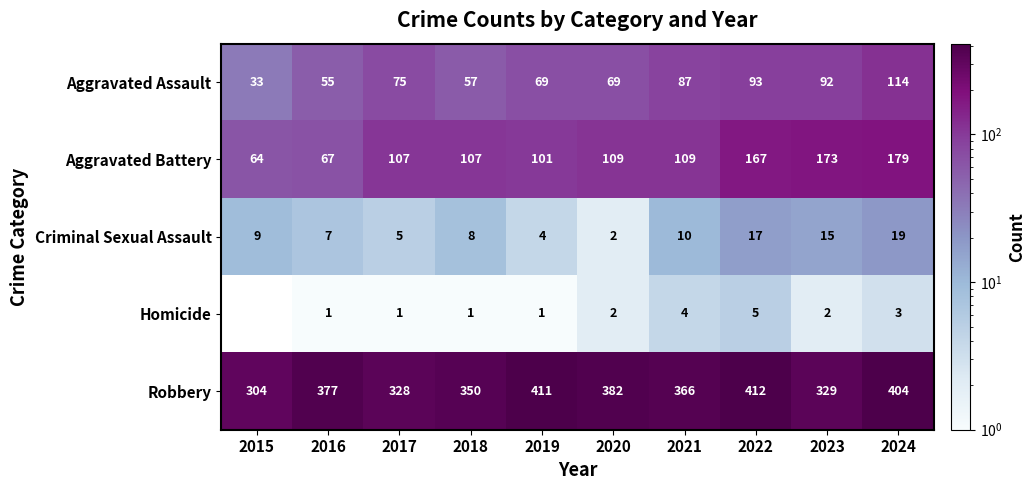

What is the spread (max minus min) of values at 2017?

327